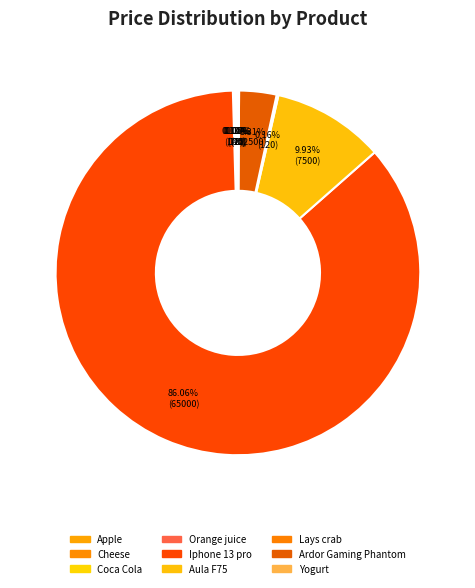

Is there a majority slice in this chart?

Yes